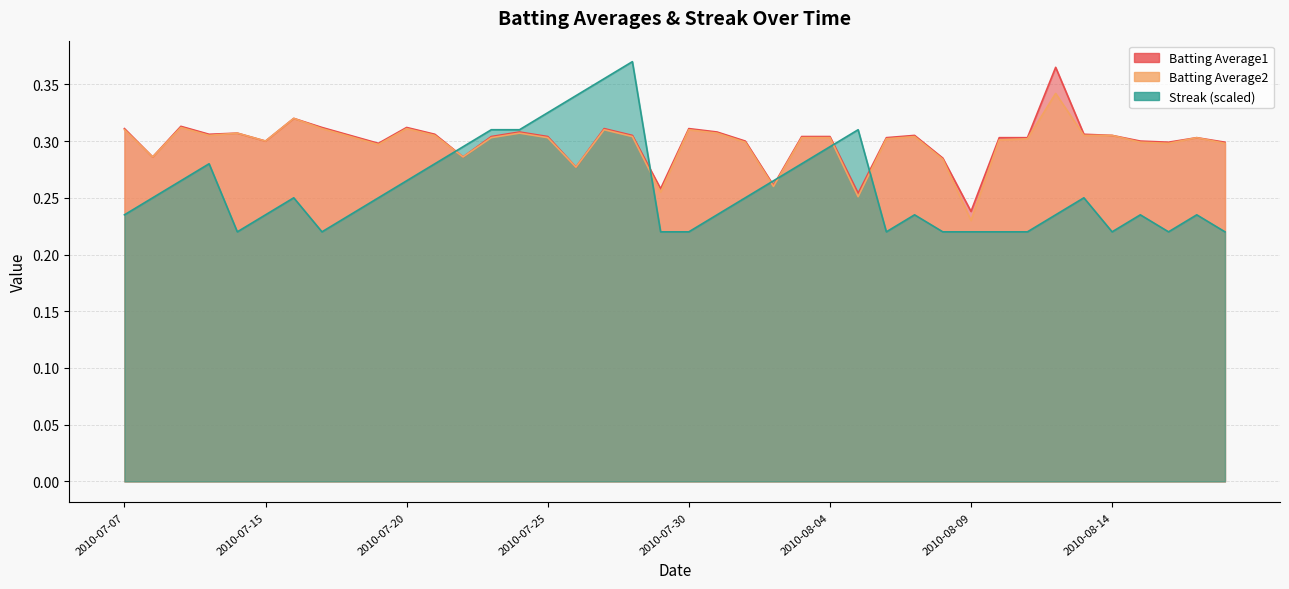

Where is the first local minimum for Batting Average2?

2010-07-08